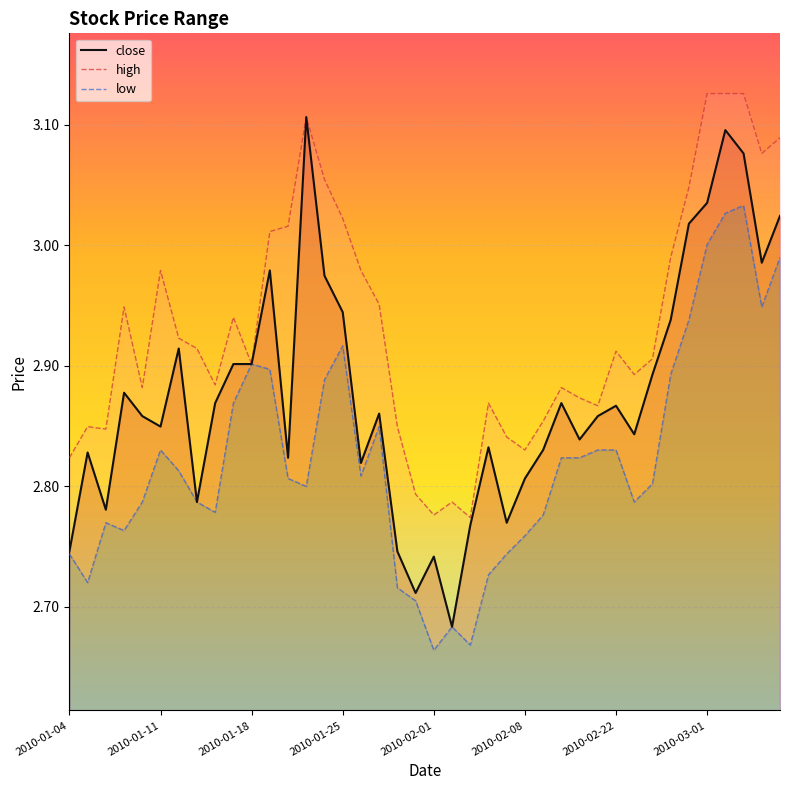

What is the label of the 11th point from the right?

2010-02-12